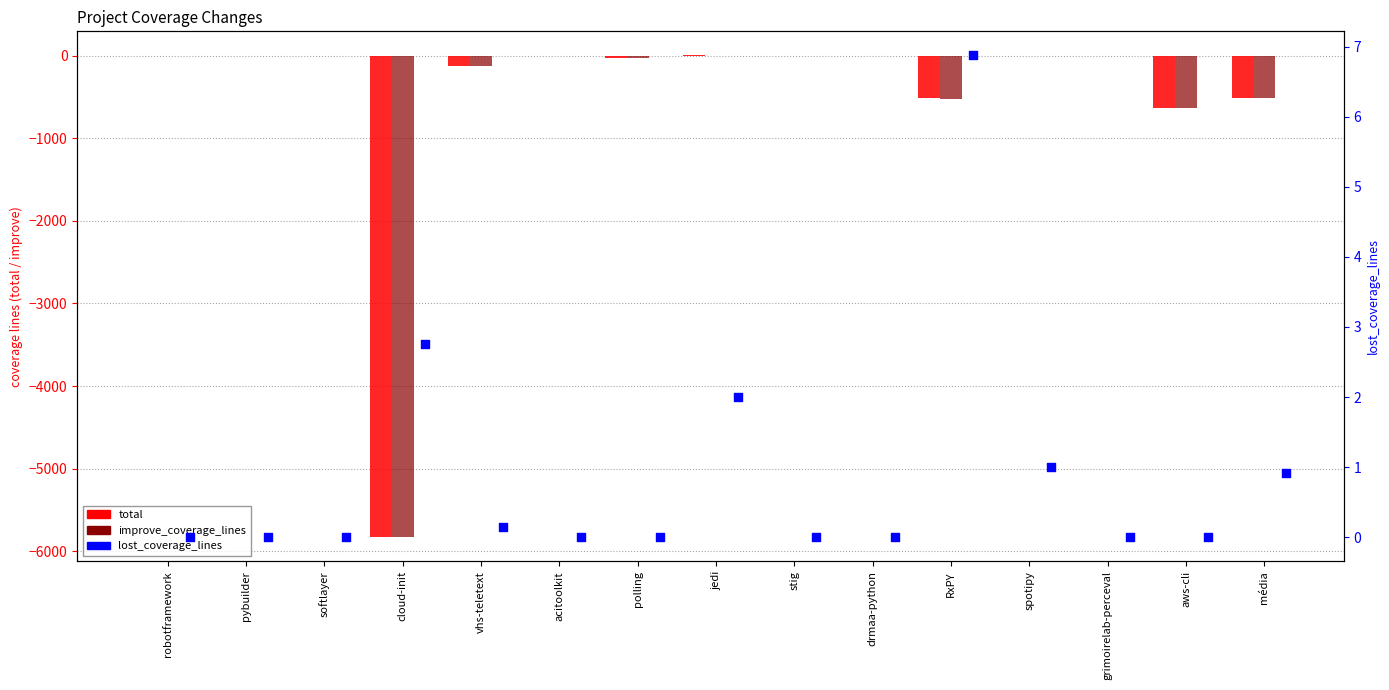

At which category is the sum across all series the highest?

jedi